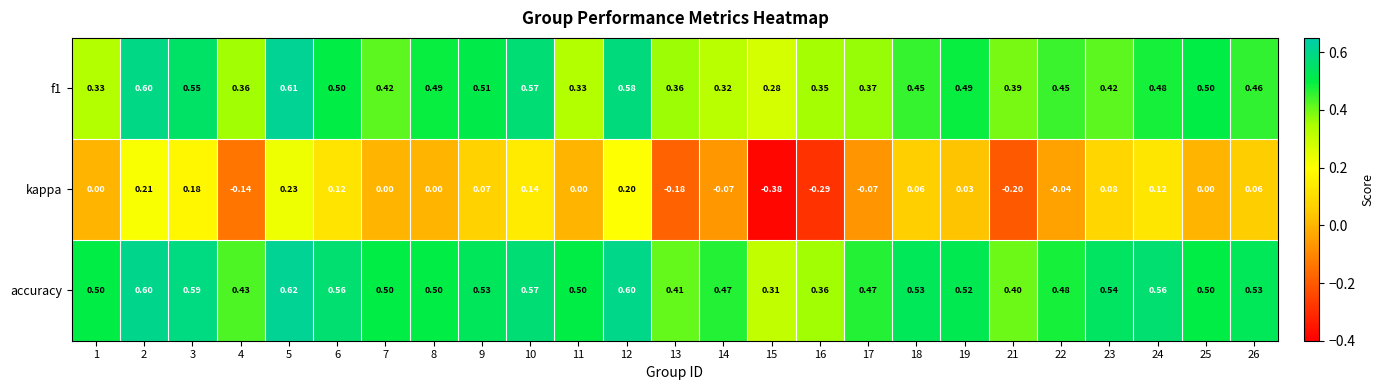

Which series changed the most between 2 and 22?

kappa